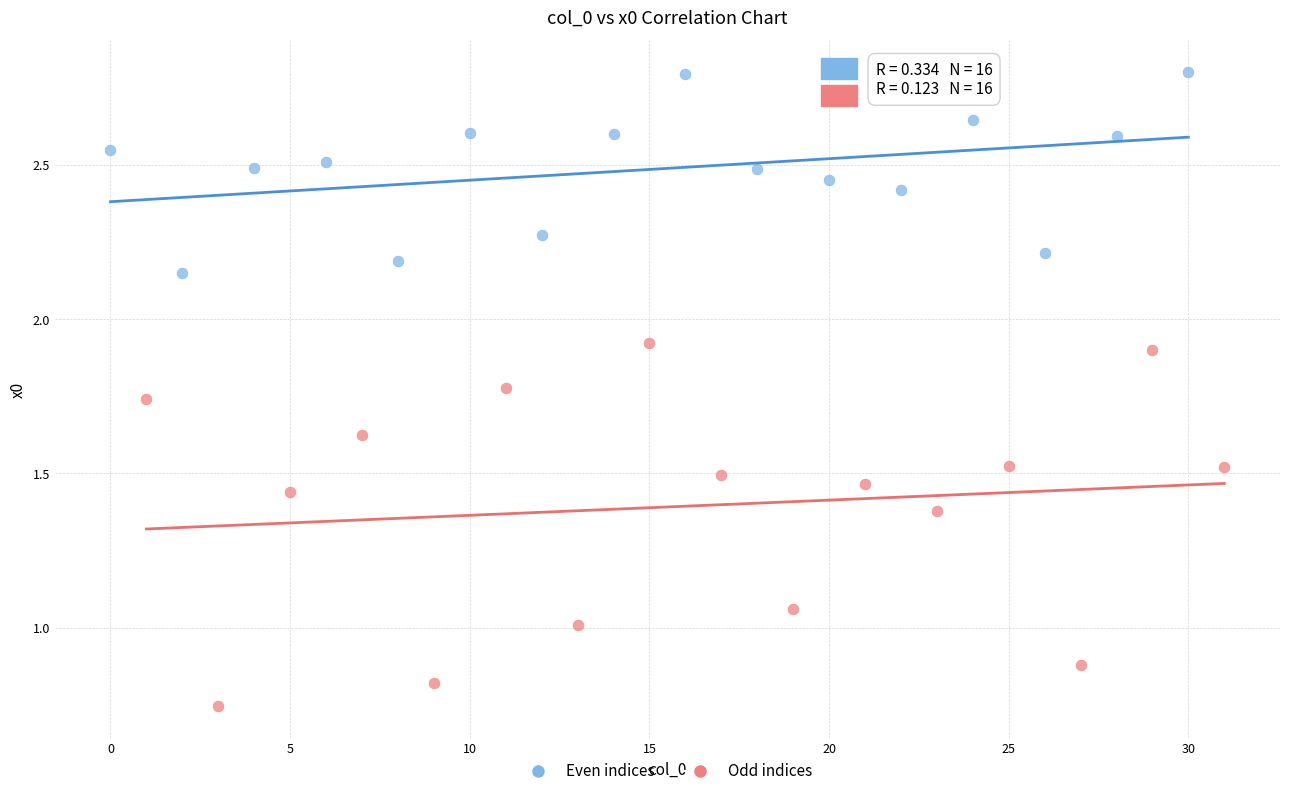

Which series has the widest spread of Y values?

Odd indices